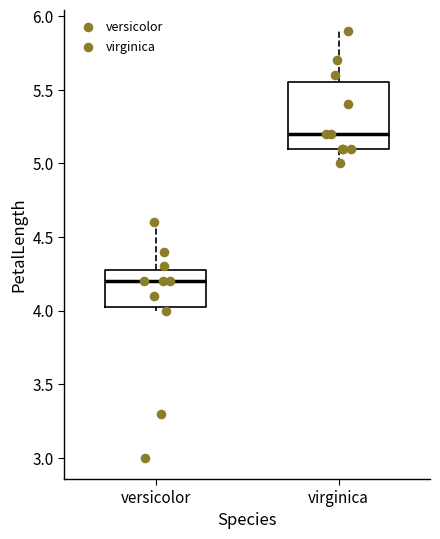

Where is the lower edge of the box for versicolor on the y-axis? The values are not printed on the chart, so give them approximately, as read against the axis.

4.05